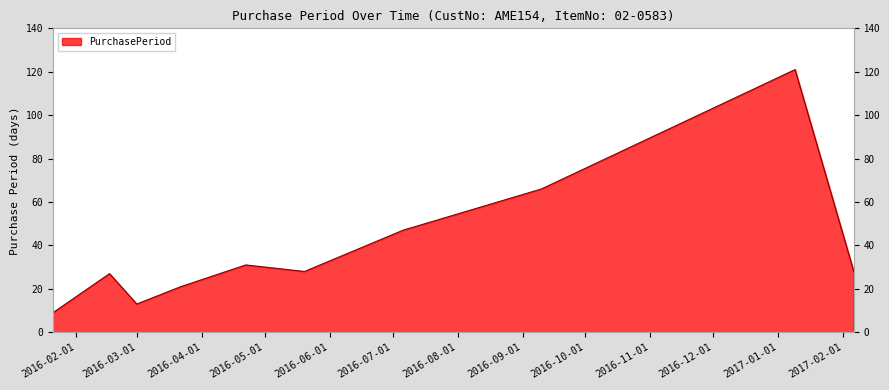

What is the minimum value shown in the chart?

9